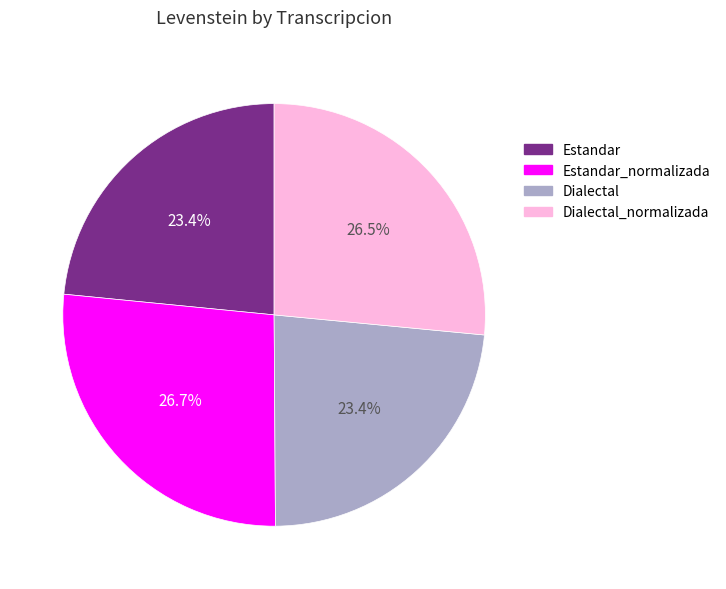

To the nearest percent, what is the difference between the largest and smallest slice percentages?

3%